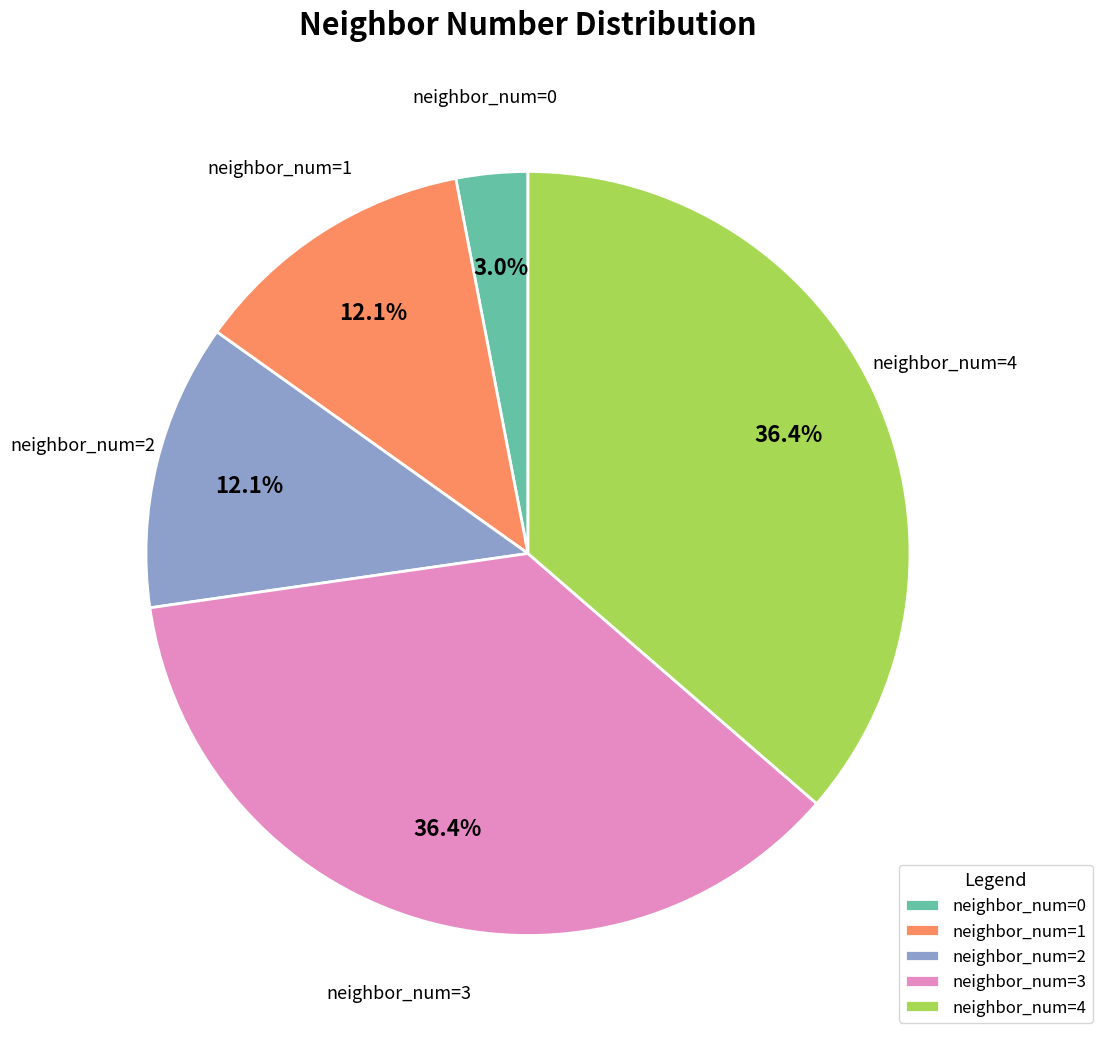

How many segments does this pie chart have?

5